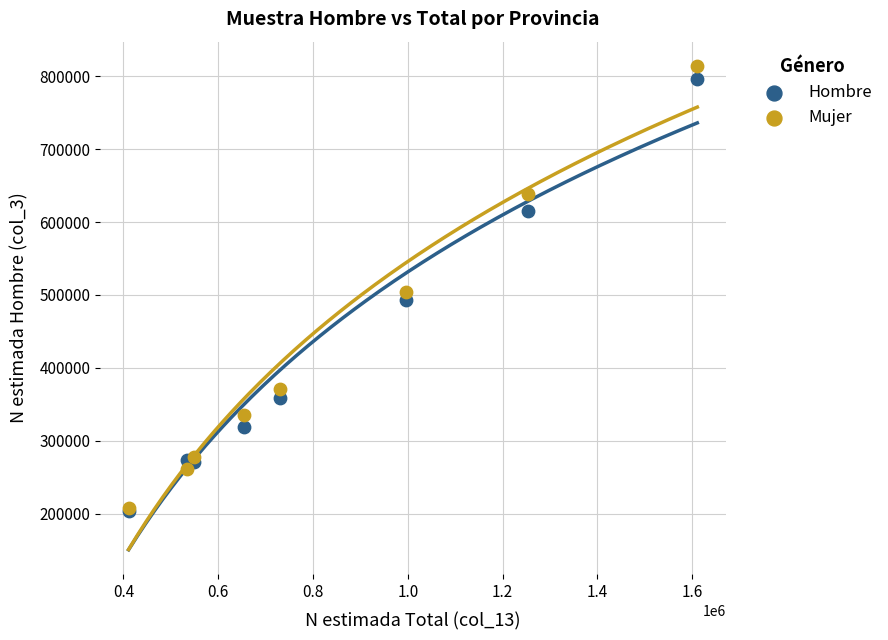

What are all the series names shown in the legend?

Hombre, Mujer